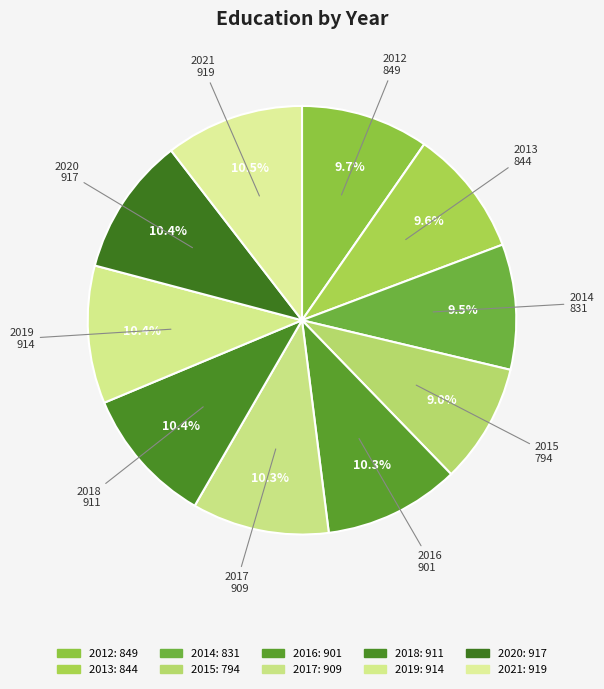

Which category has the biggest portion of the pie?

2021